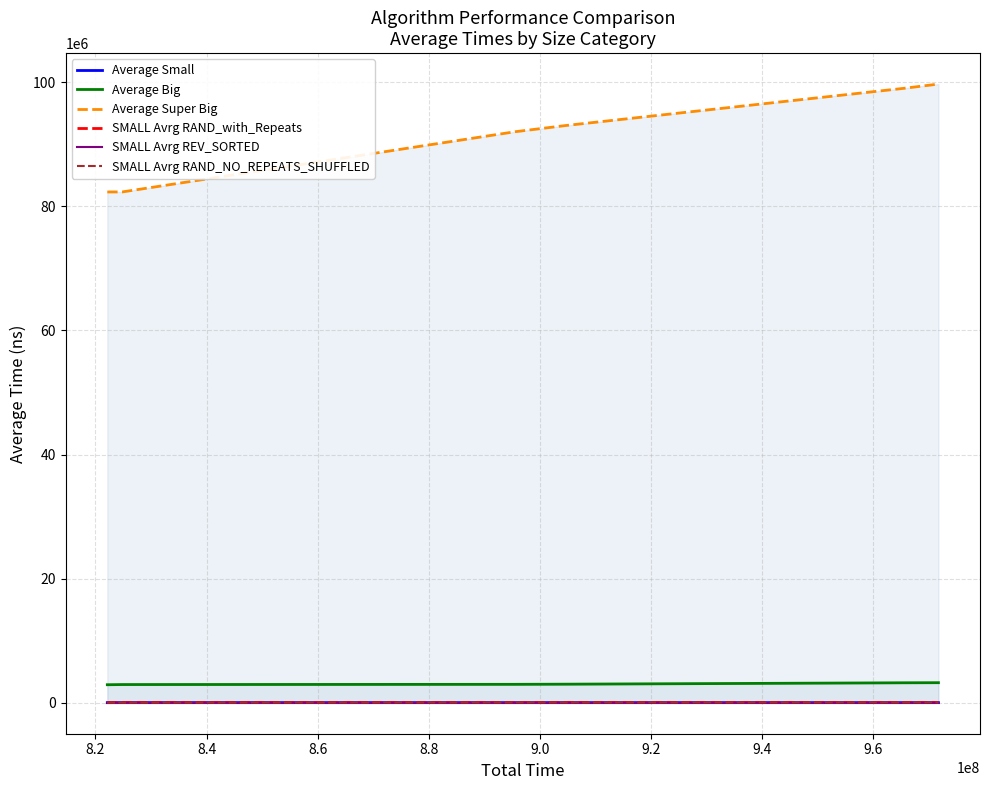

Does the chart have visible grid lines?

Yes